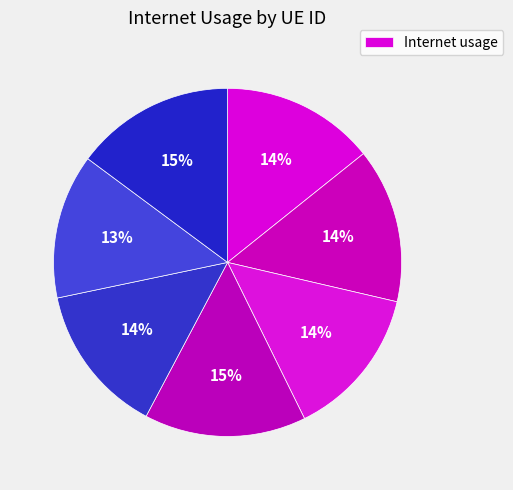

How many segments does this pie chart have?

7